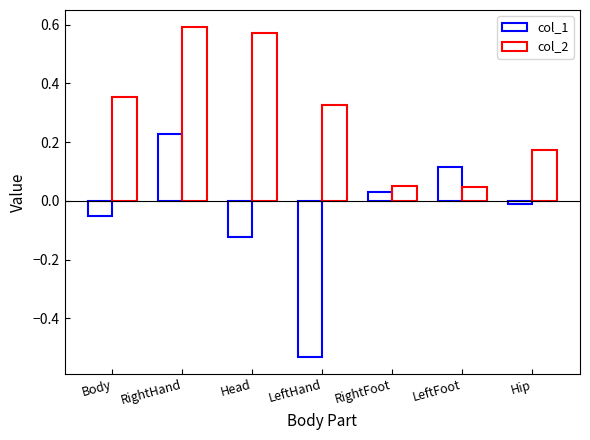

Does the chart contain any negative values?

Yes